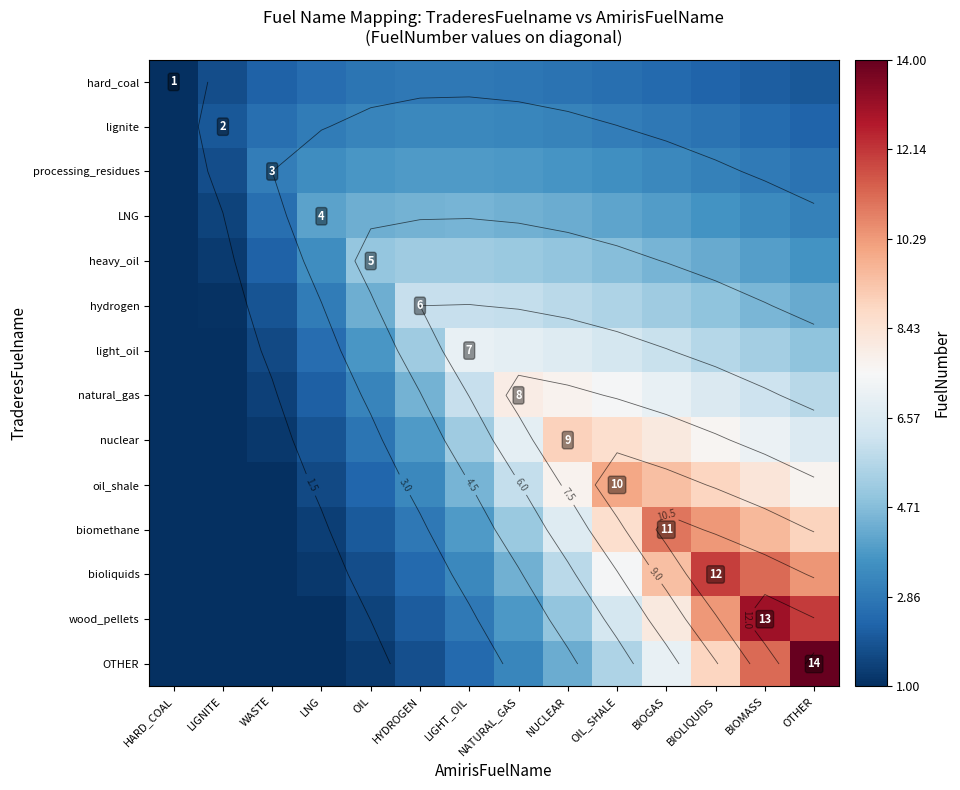

At how many categories does at least one series exceed 11?

3